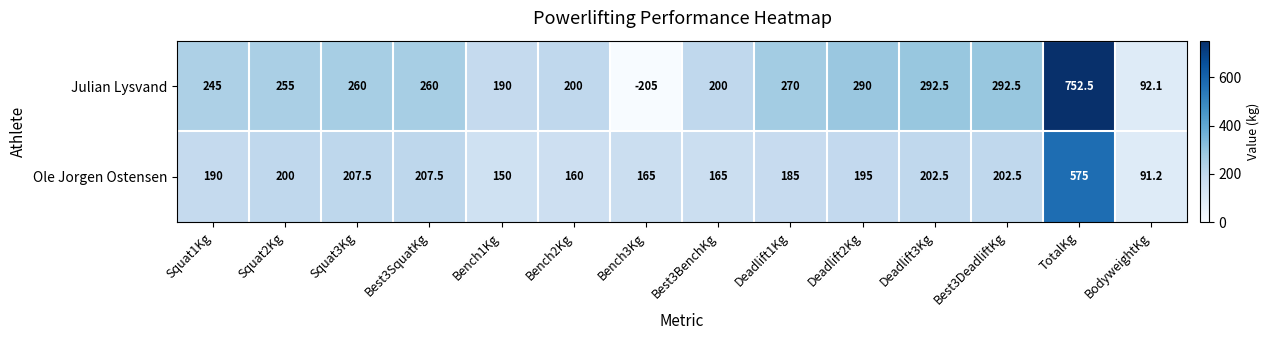

The value of Julian Lysvand at Squat2Kg is 255.0. True or false?

True